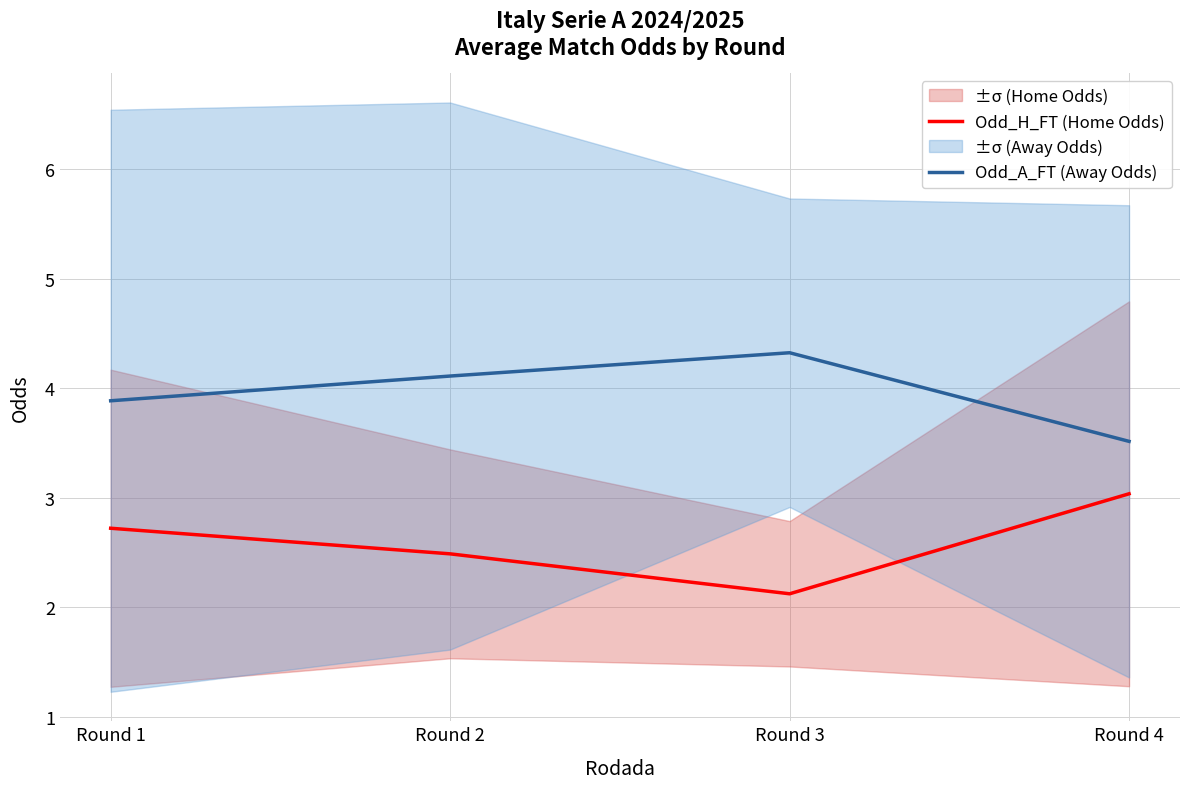

What is the total value across all series at Round 3?

6.4